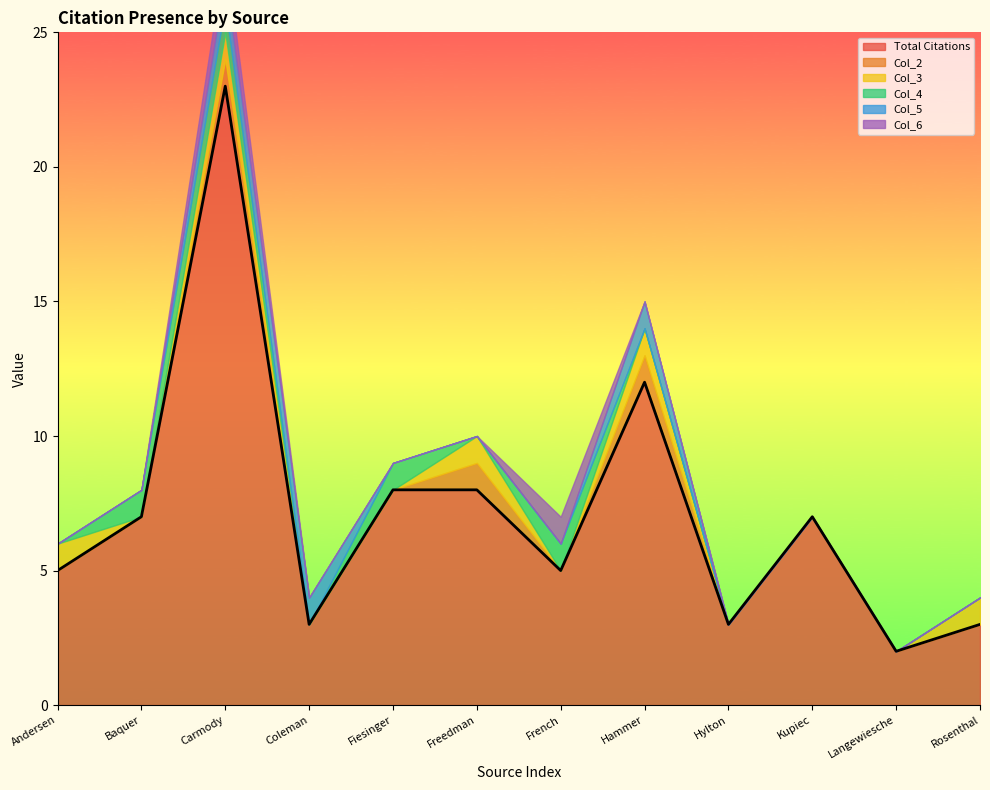

Which series has the largest total across all categories?

Total Citations